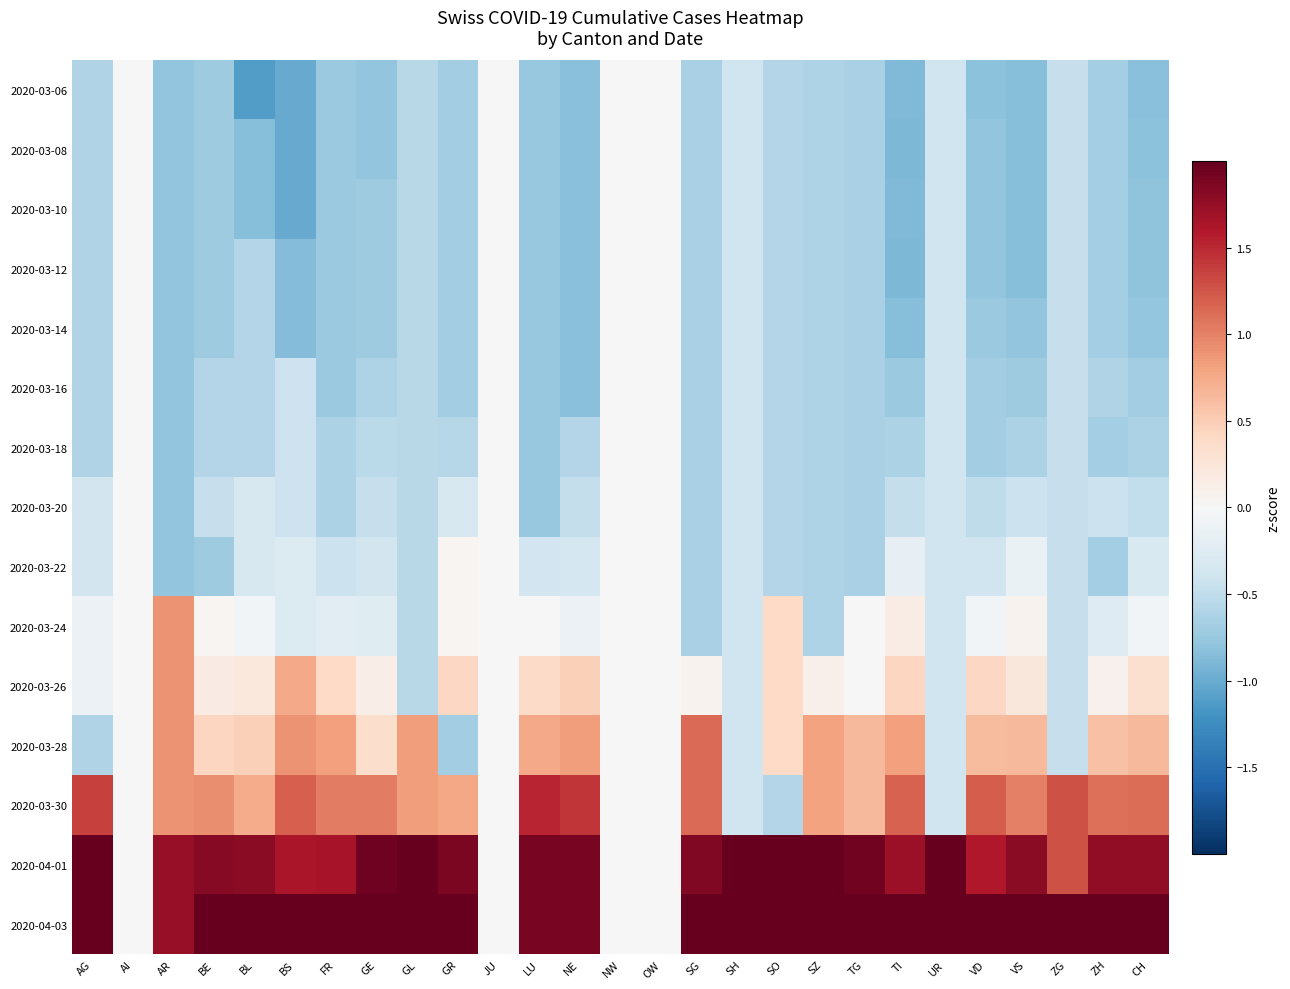

Which label corresponds to the largest value in the chart?

ZG